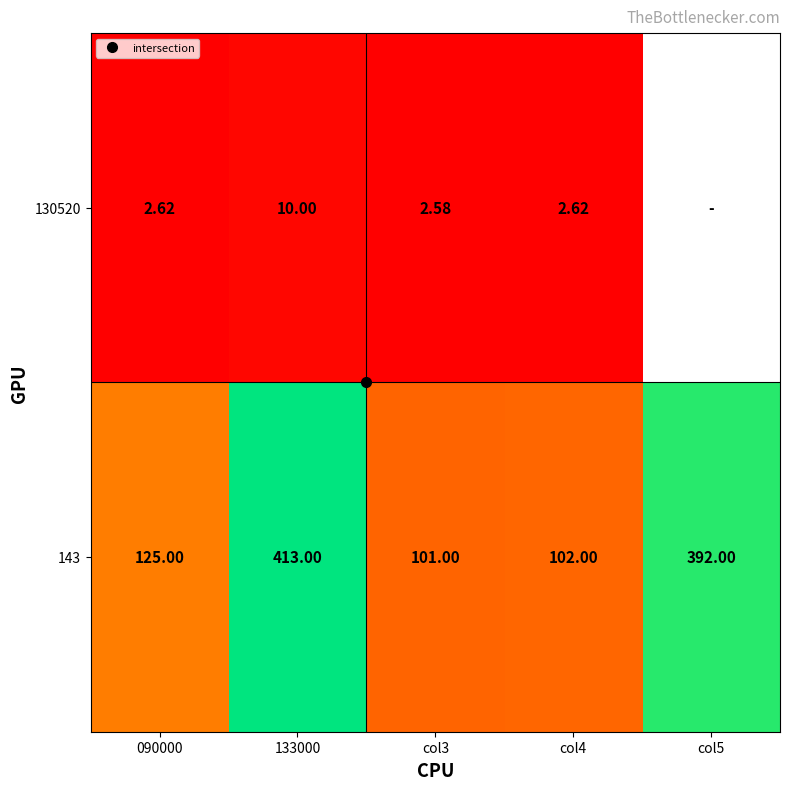

What is the total value across all series at 133000?

423.0